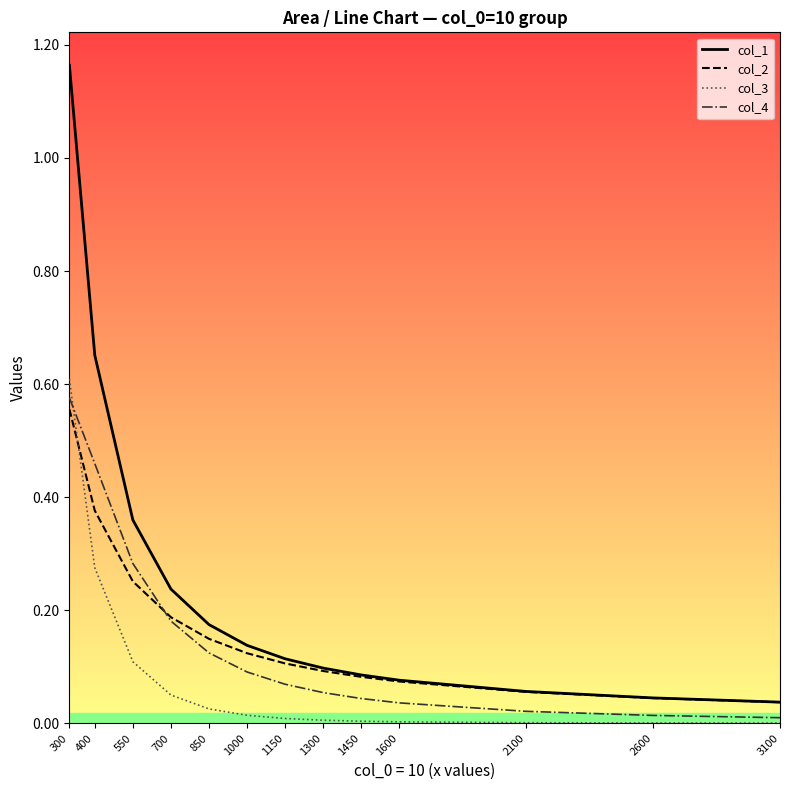

Is it true that col_1 equals 0.1 at 850?

False